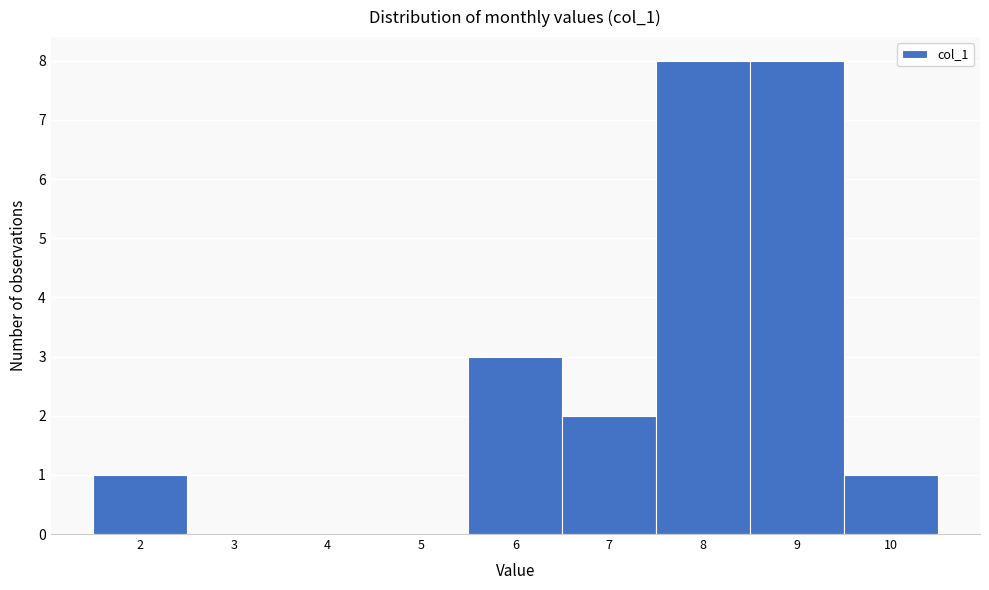

Reading left to right, transcribe this chart: for each bar, give the range it covers on the x-axis and its height. The values are not printed on the chart, so give them approximately, as read against the axis.

1.5 to 2.5: 1
2.5 to 3.5: 0
3.5 to 4.5: 0
4.5 to 5.5: 0
5.5 to 6.5: 3
6.5 to 7.5: 2
7.5 to 8.5: 8
8.5 to 9.5: 8
9.5 to 10.5: 1